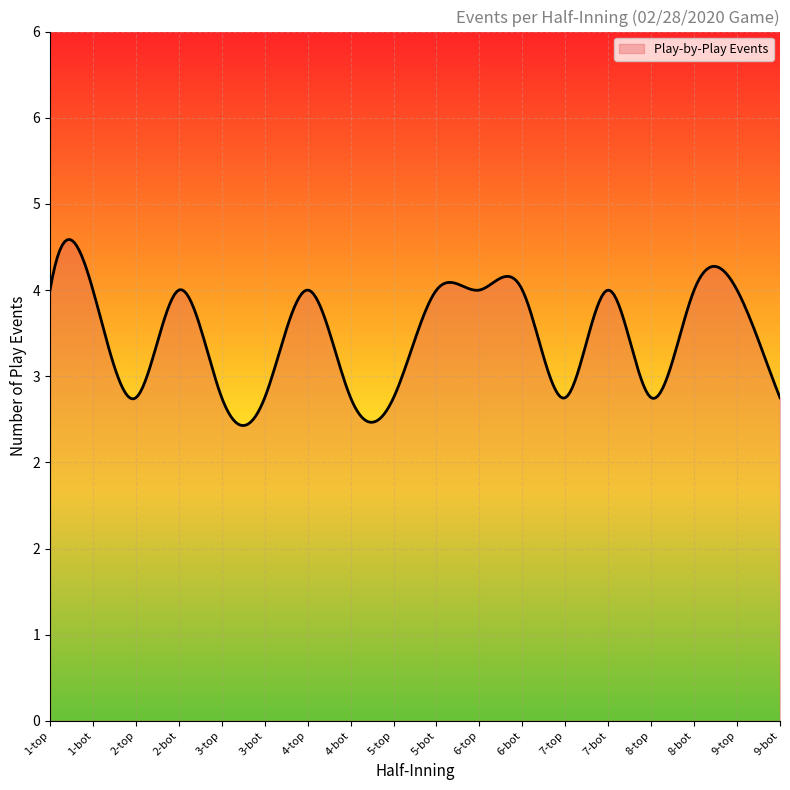

Does the chart display data point markers on the line(s)?

No